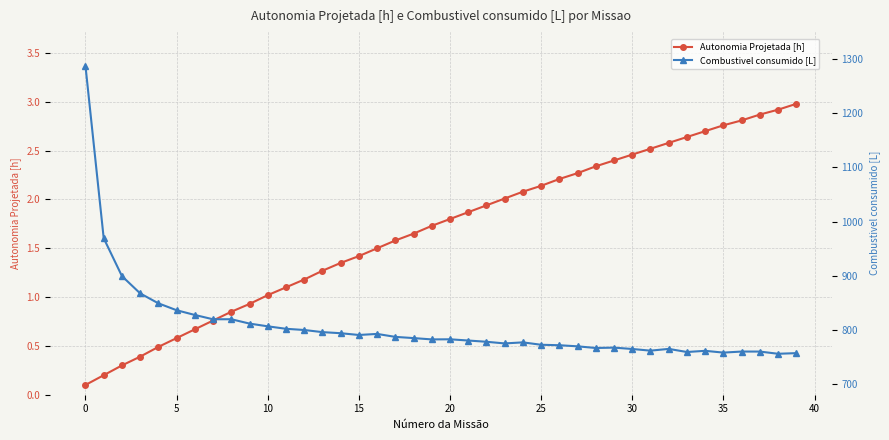

Where is Autonomia Projetada [h] nearest to the value 1?

10